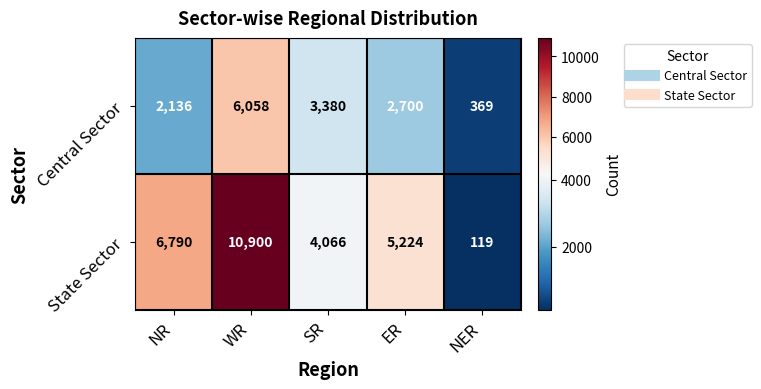

What is the total value across all series at NER?

488